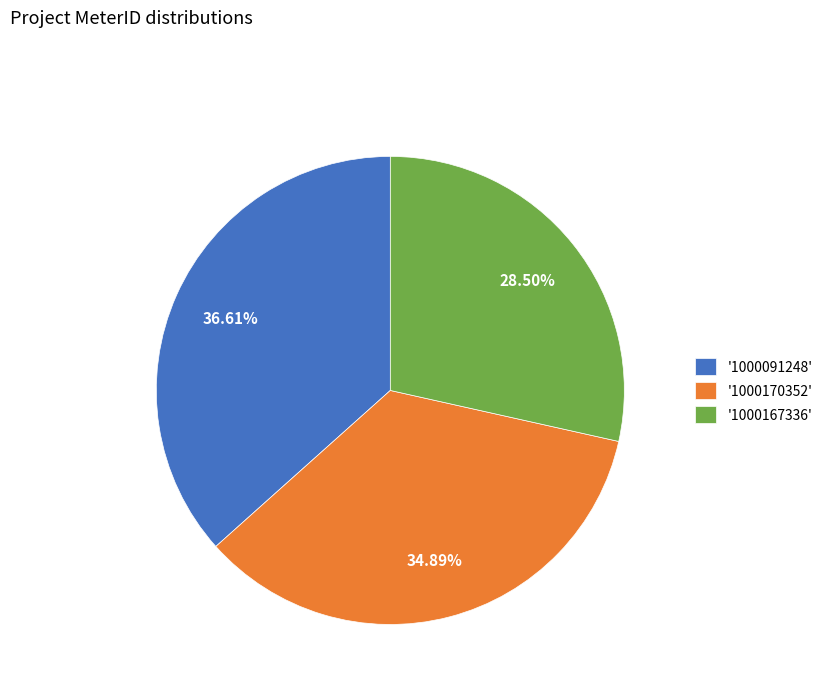

Is the sum of '1000091248' and '1000167336' greater than half?

Yes